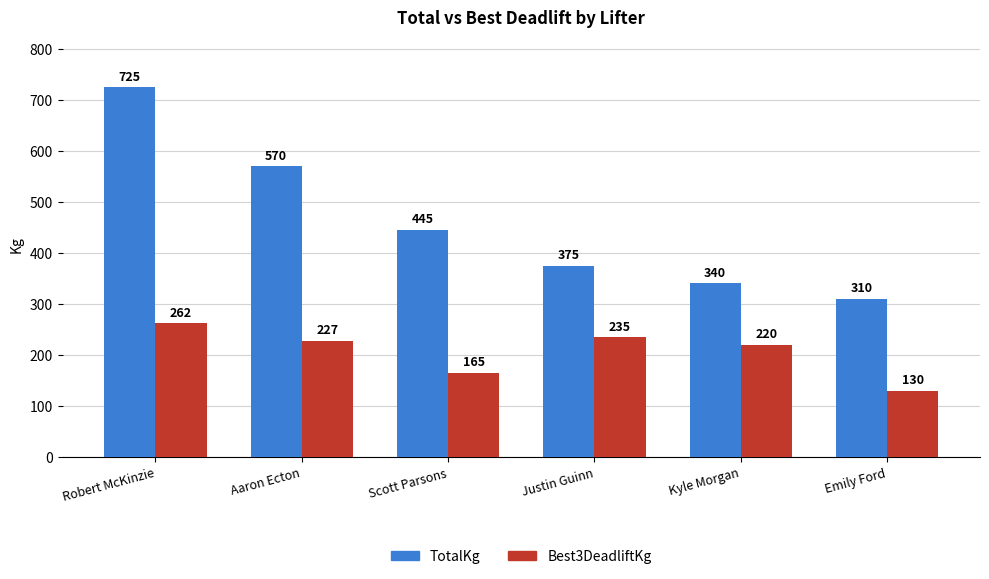

Which series has the largest total across all categories?

TotalKg